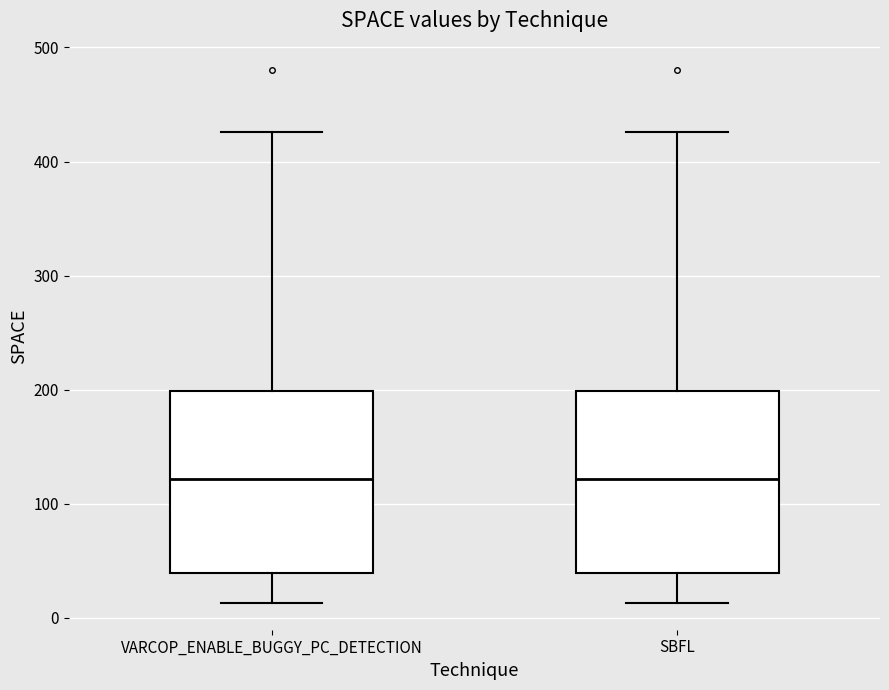

Reading left to right, read every box against the y-axis: the position of its median line, the range the box covers, and the ends of its whiskers. The values are not printed on the chart, so give them approximately, as read against the axis.

VARCOP_ENABLE_BUGGY_PC_DETECTION: median 120, box 40 to 200, whiskers 10 to 430
SBFL: median 120, box 40 to 200, whiskers 10 to 430